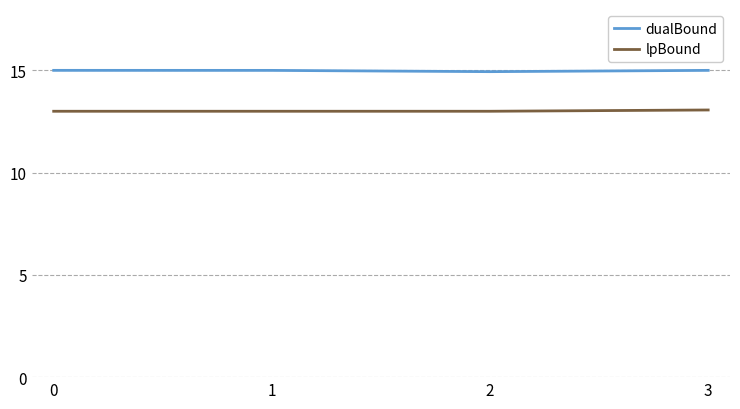

What is the difference between the highest and lowest values at 2?

1.9